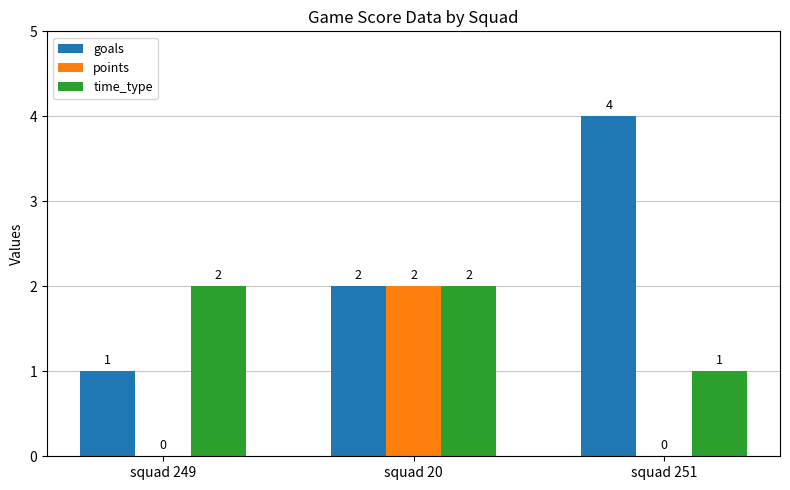

Reading left to right, what are all the values shown in this chart?

goals: squad 249=1	squad 20=2	squad 251=4
points: squad 249=0	squad 20=2	squad 251=0
time_type: squad 249=2	squad 20=2	squad 251=1